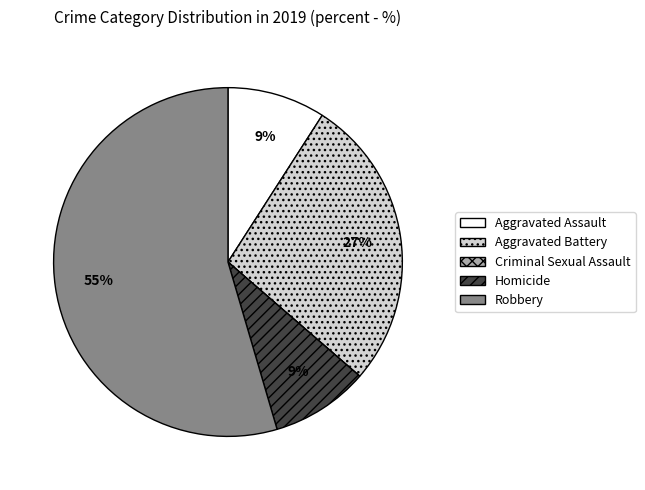

Do Aggravated Assault and Homicide together represent more than half of the pie?

No